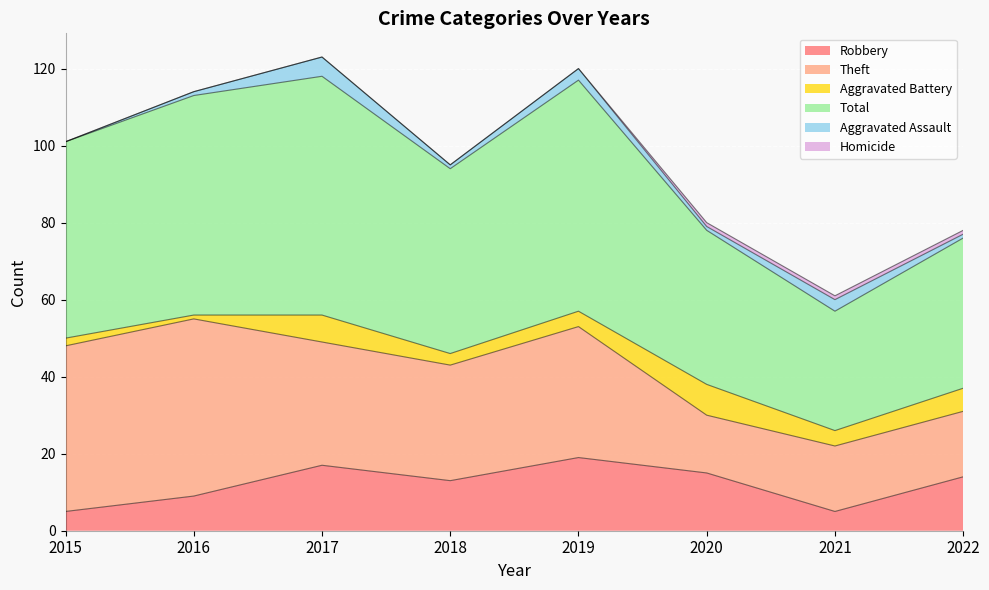

At which label is Homicide closest to 0?

2015